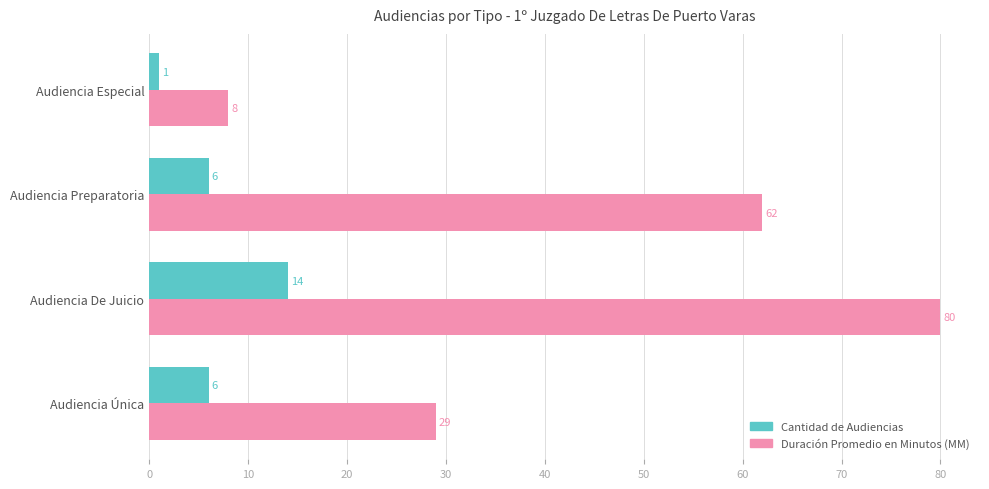

Is it true that Duración Promedio en Minutos (MM) equals 40 at Audiencia Única?

False